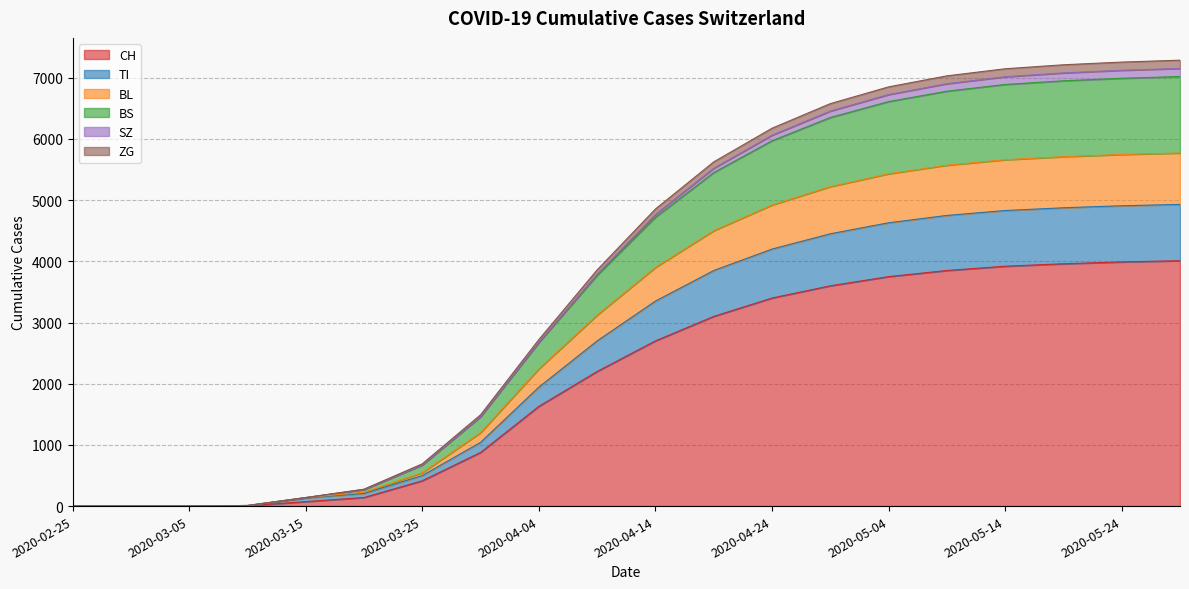

What are all the series names shown in the legend?

CH, TI, BL, BS, SZ, ZG